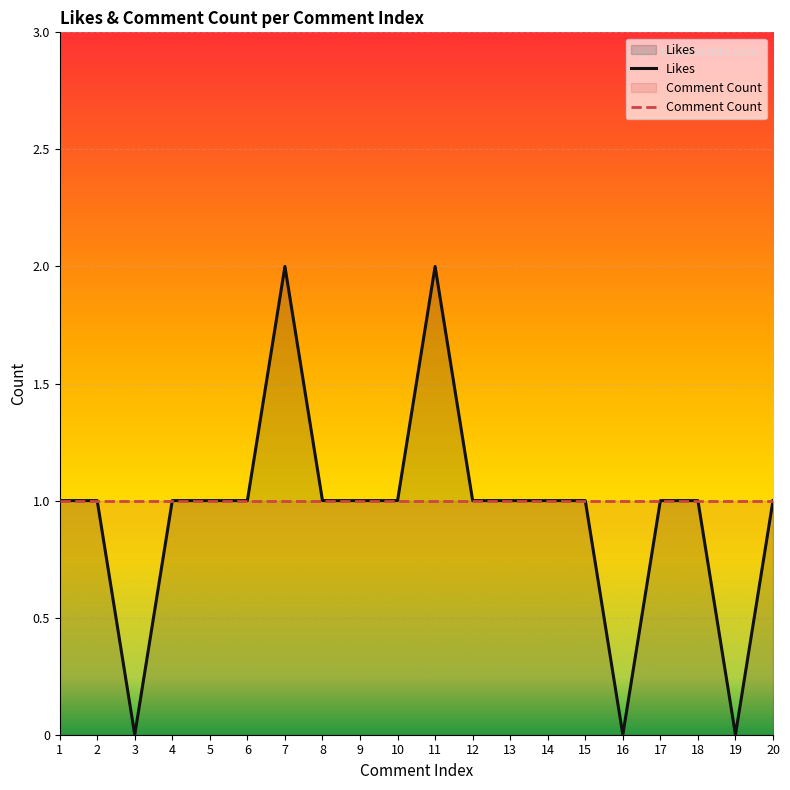

Reading right to left, extract all data points from this chart.

Likes: 1	0	1	1	0	1	1	1	1	2	1	1	1	2	1	1	1	0	1	1
Comment Count: 1	1	1	1	1	1	1	1	1	1	1	1	1	1	1	1	1	1	1	1